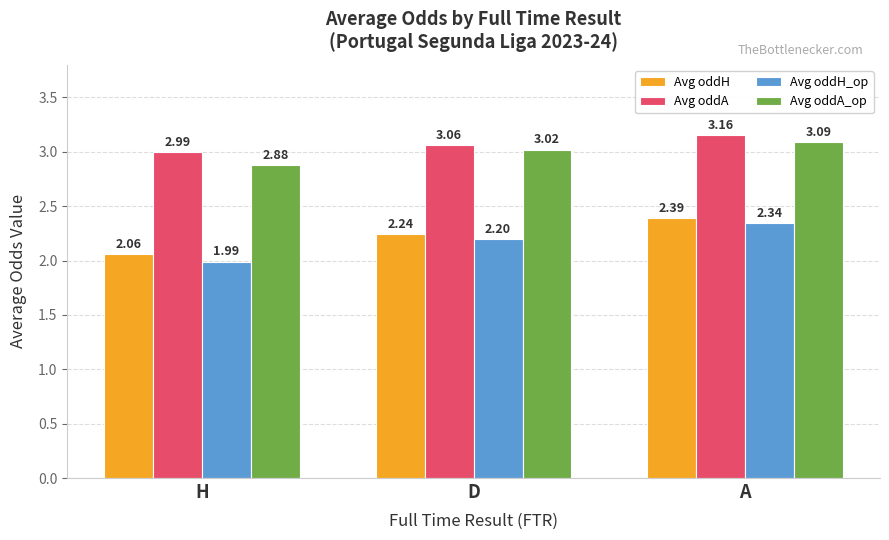

What is the difference between the highest and lowest values at D?

0.9